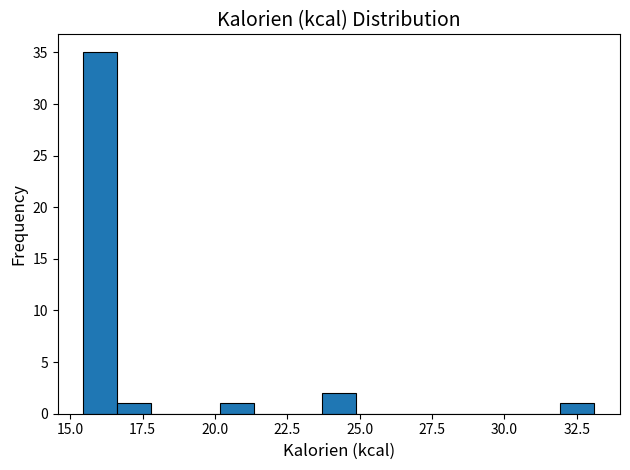

Read against the x-axis, roughly where is the centre of the tallest bar?

16.0